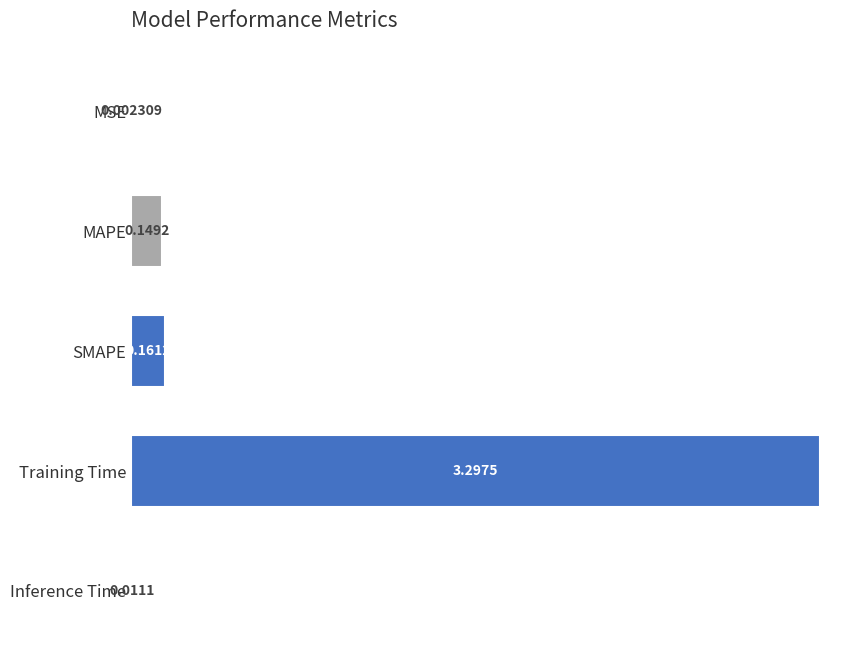

What is the greatest value displayed?

3.3